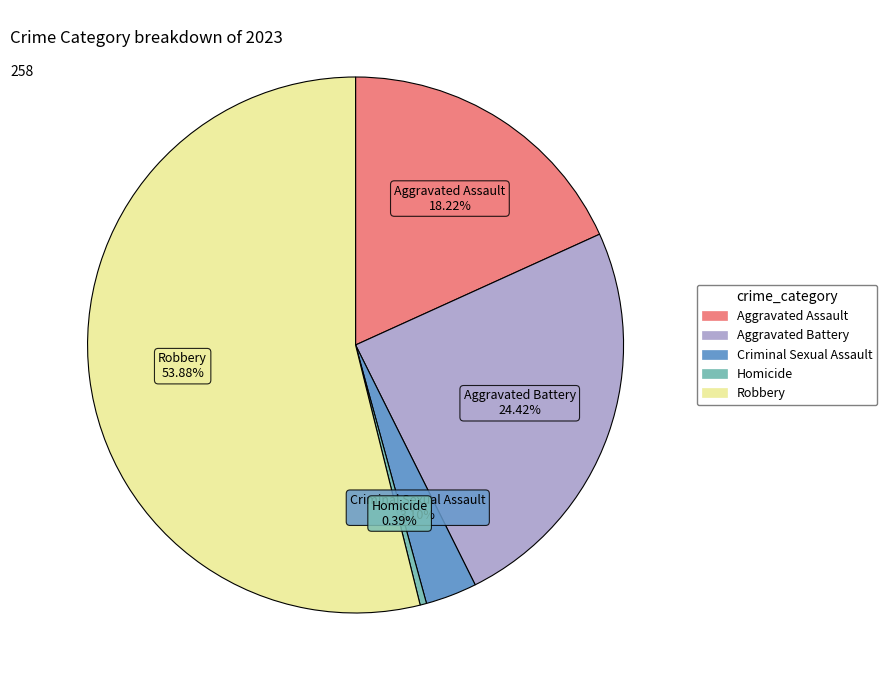

Which has a higher value, Aggravated Assault or Criminal Sexual Assault?

Aggravated Assault